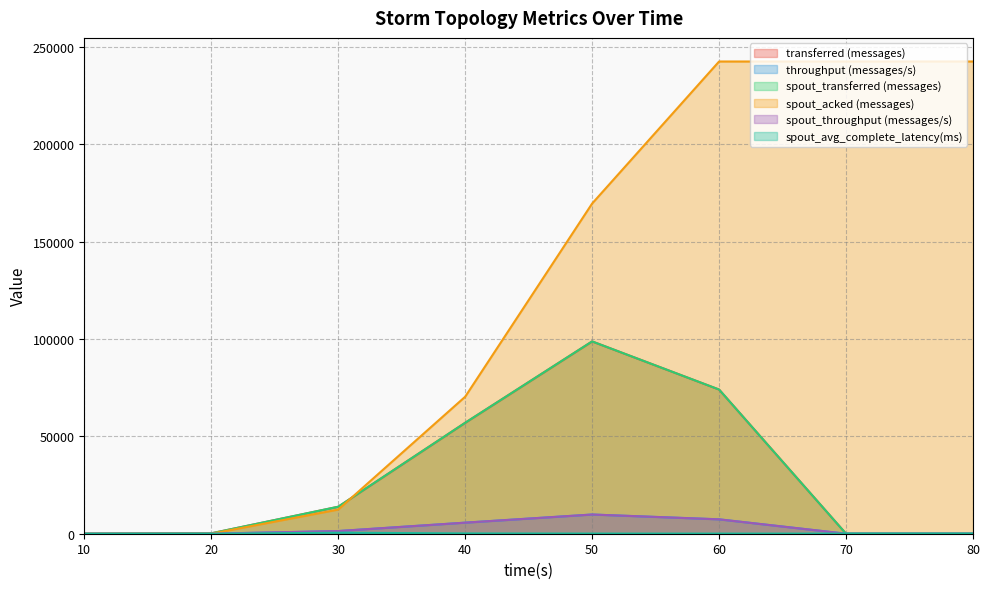

Which series has the largest total across all categories?

spout_acked (messages)